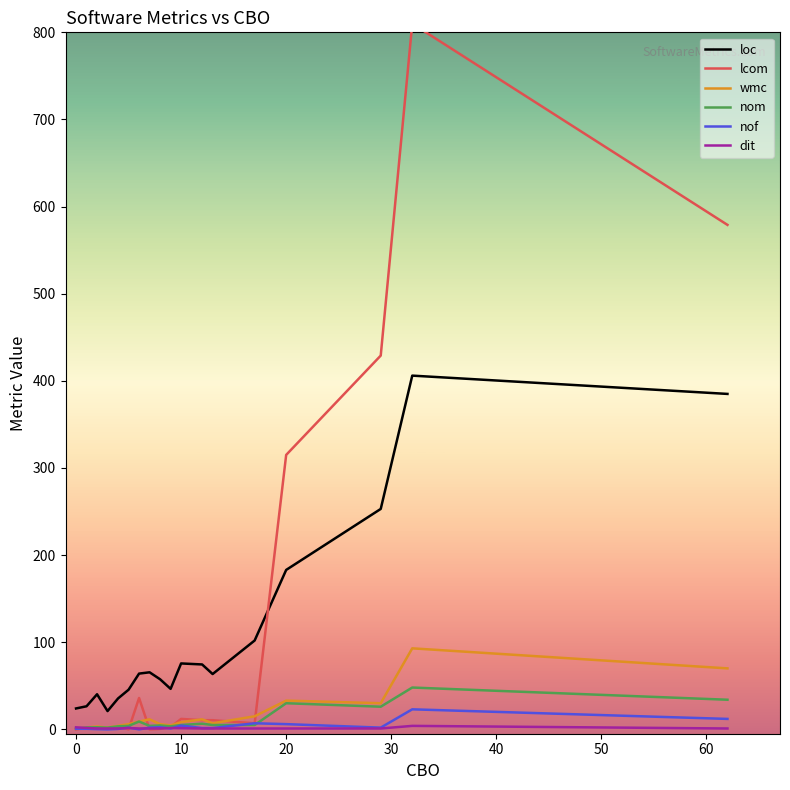

Rank the series by their maximum value, from highest to lowest.

lcom, loc, wmc, nom, nof, dit